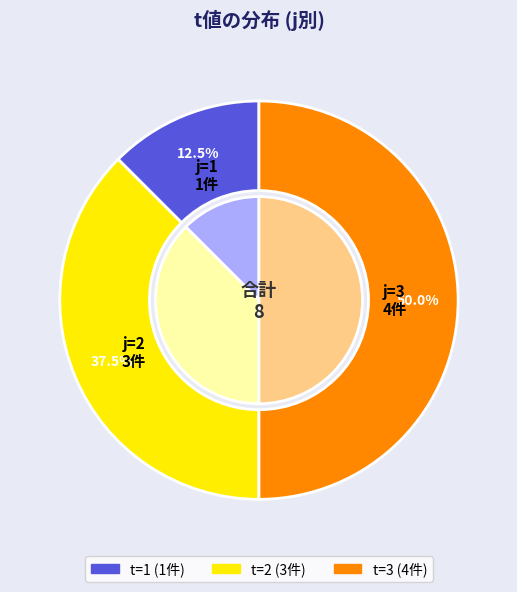

What is the largest slice in the pie chart?

4